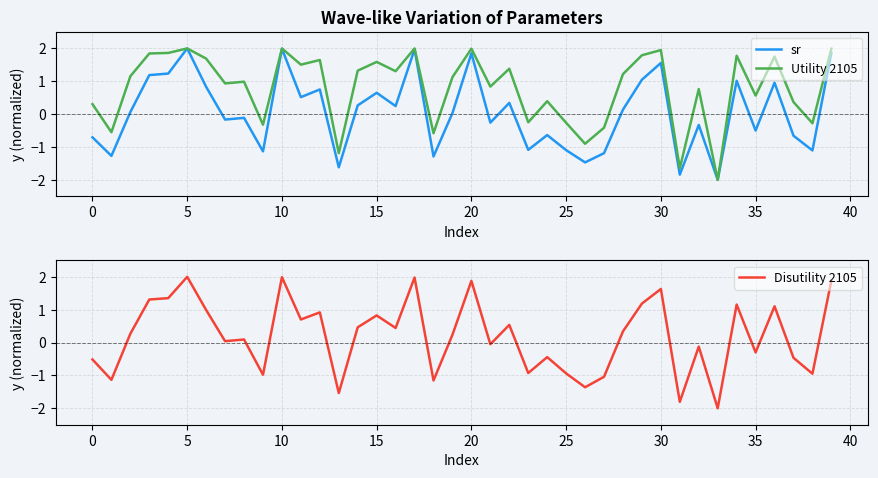

Which series has the widest spread of values?

sr